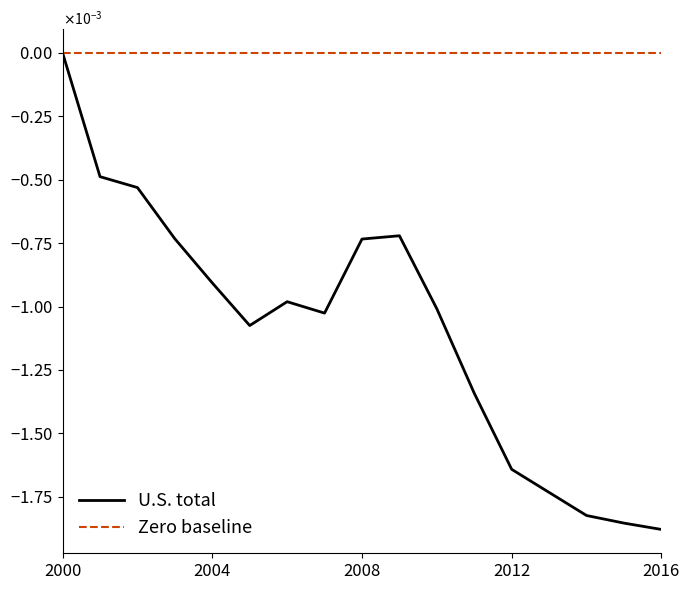

Is this an area chart (filled region under the line)?

No